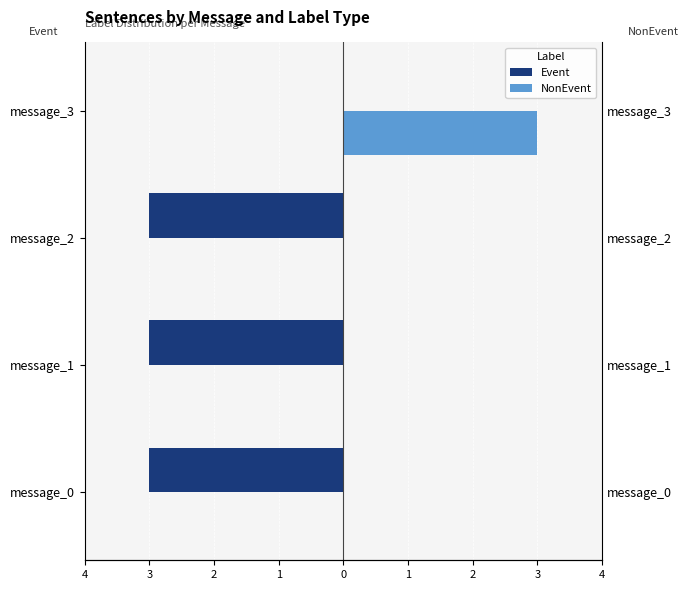

Count the number of data series in this chart.

2